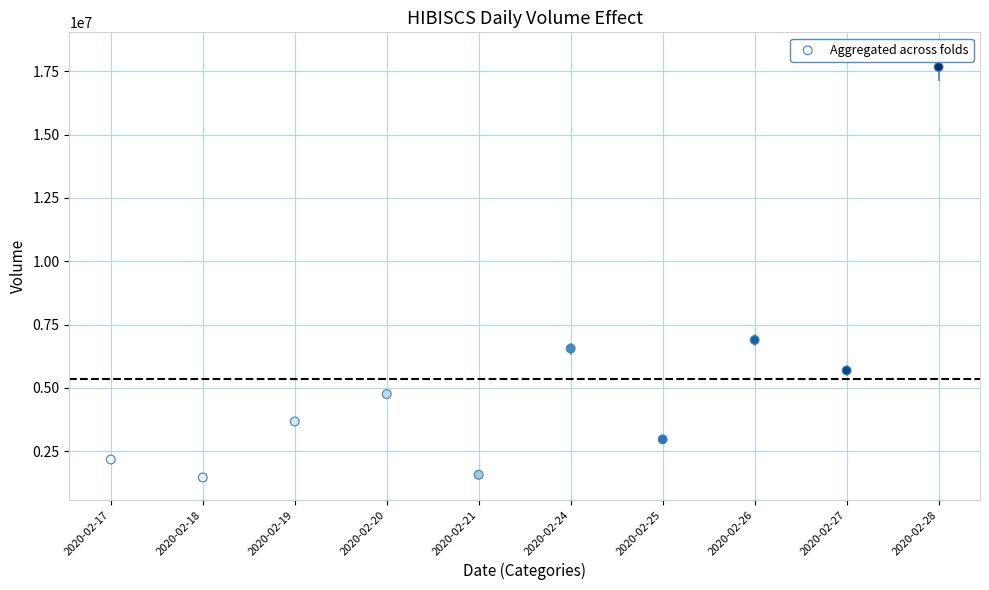

What Y value in the scatter plot is closest to 9568200?

6894100